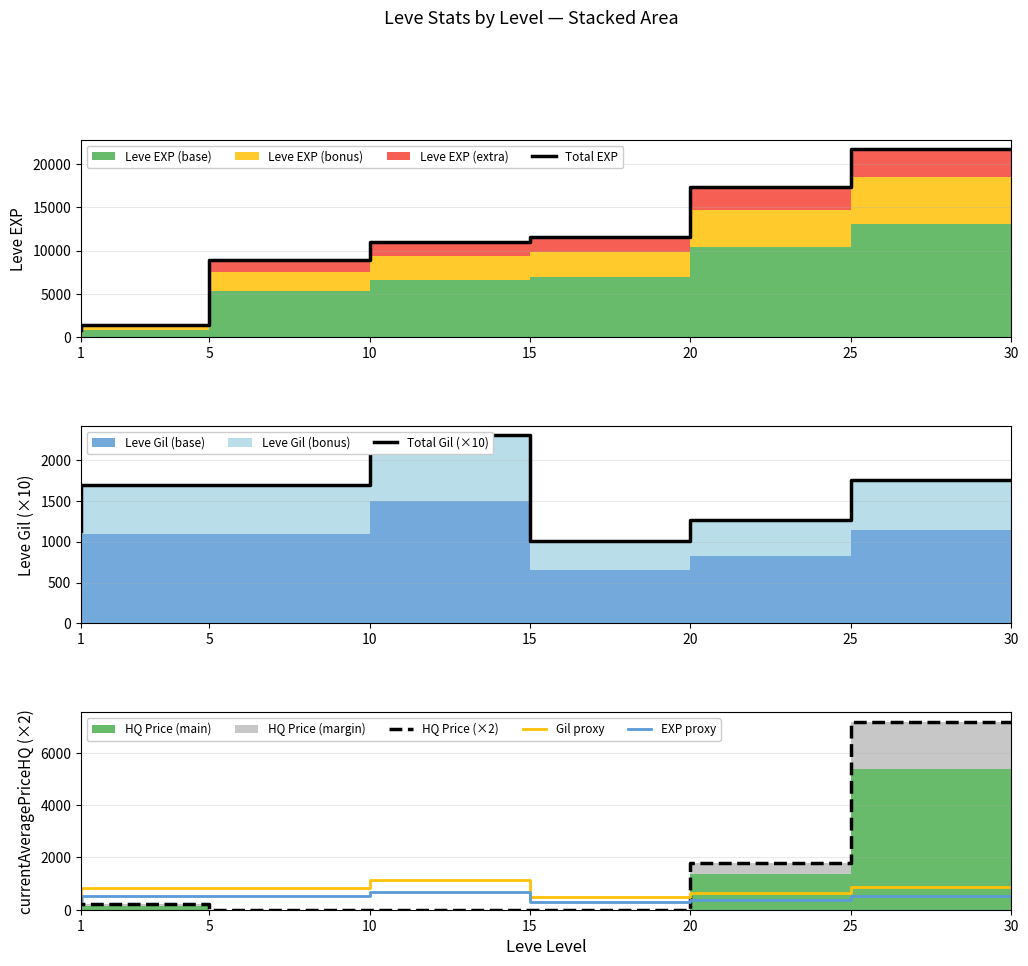

What is the sum of all Total Gil (×10) values?

10830.0